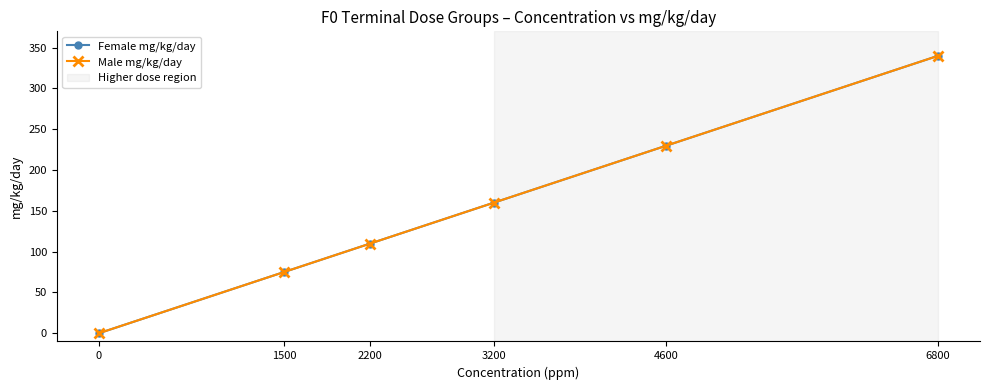

Is the value of Female mg/kg/day at 1500 greater than the value of Male mg/kg/day at 3200?

No